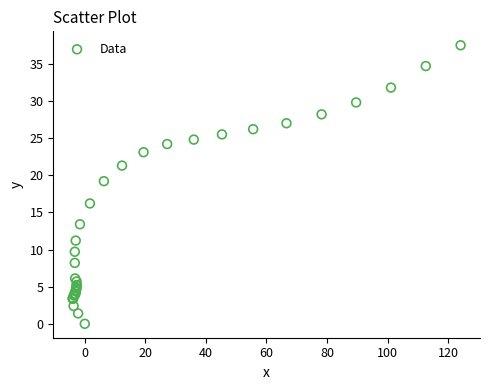

What Y value in the scatter plot is closest to 18?

19.2